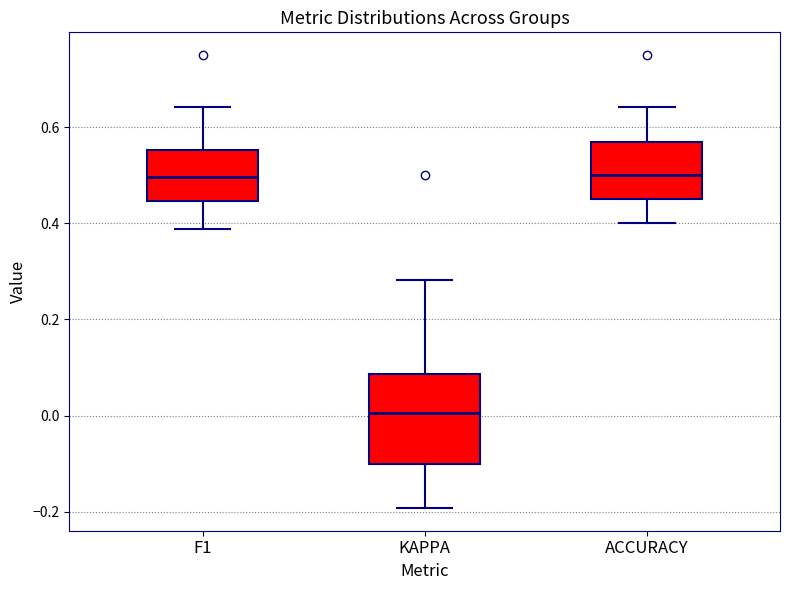

Reading left to right, transcribe this box plot: for each box, give where its median line is, the range the box spans, and where its two whiskers end, as read against the y-axis. The values are not printed on the chart, so give them approximately, as read against the axis.

F1: median 0.50, box 0.44 to 0.56, whiskers 0.38 to 0.64
KAPPA: median 0.00, box -0.10 to 0.08, whiskers -0.20 to 0.28
ACCURACY: median 0.50, box 0.46 to 0.56, whiskers 0.40 to 0.64